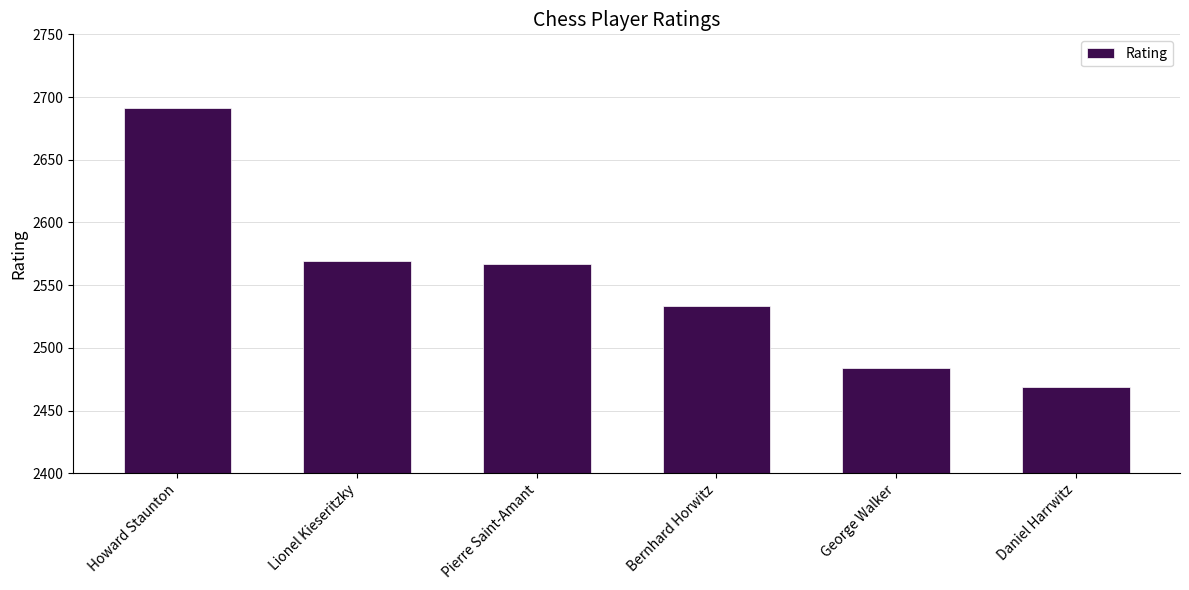

What is the sum of the values at Bernhard Horwitz and Daniel Harrwitz?

5002